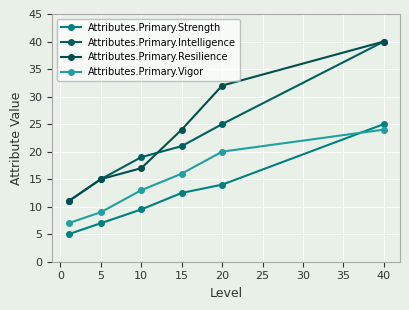

True or false: Attributes.Primary.Resilience and Attributes.Primary.Strength intersect in this chart.

False